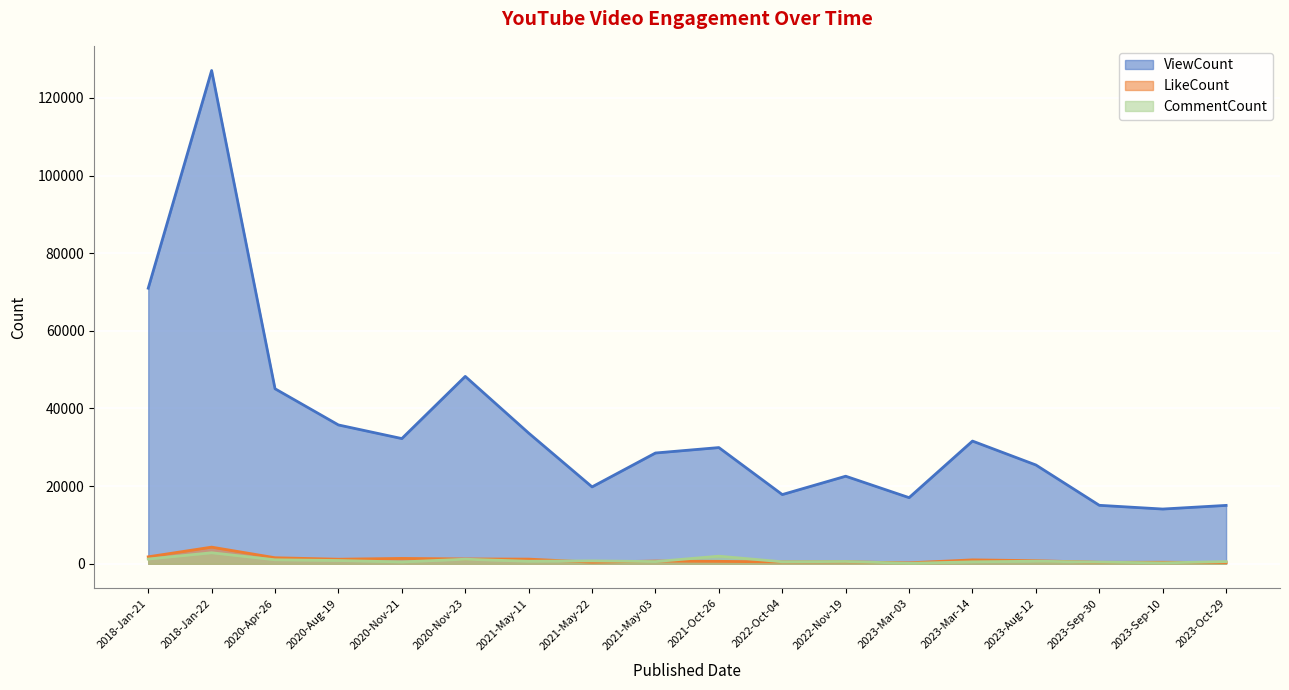

What is the maximum value for LikeCount?

4282